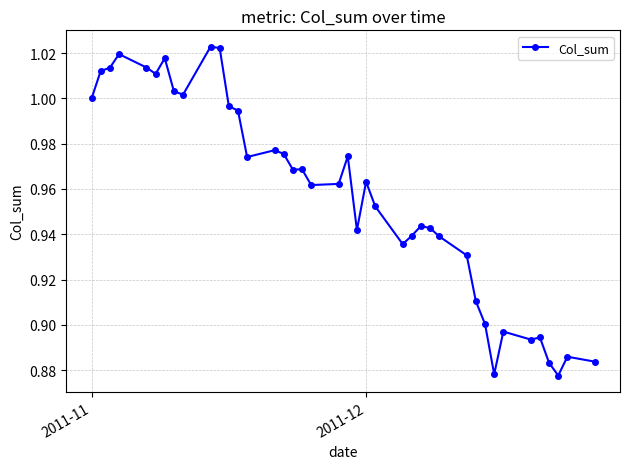

What is the sum of all values?

38.3